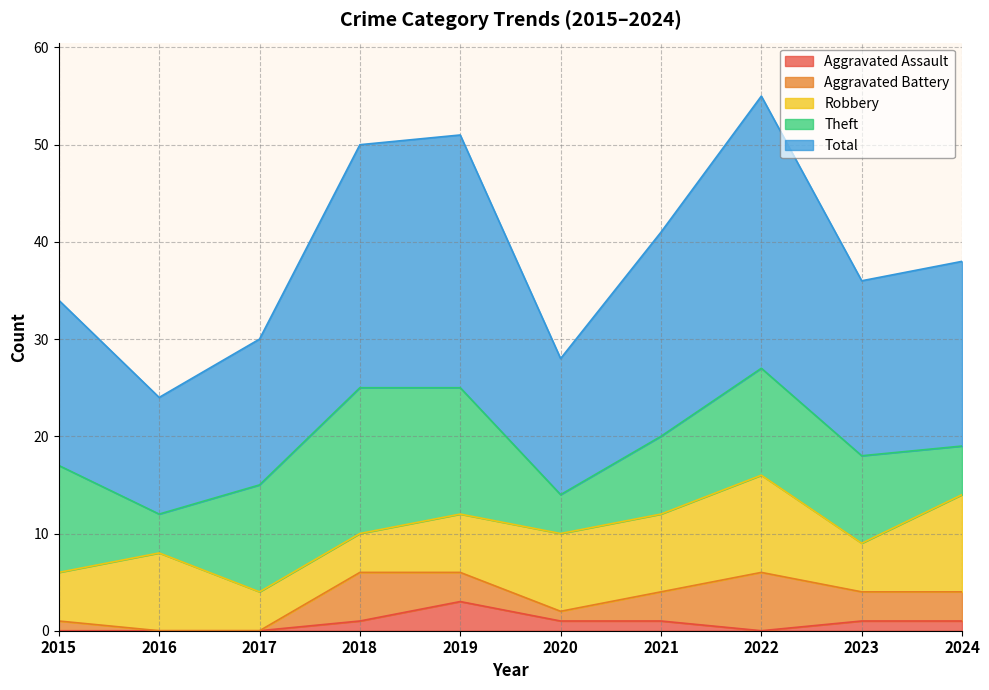

The Aggravated Battery series shows -4 at 2017. True or false?

False